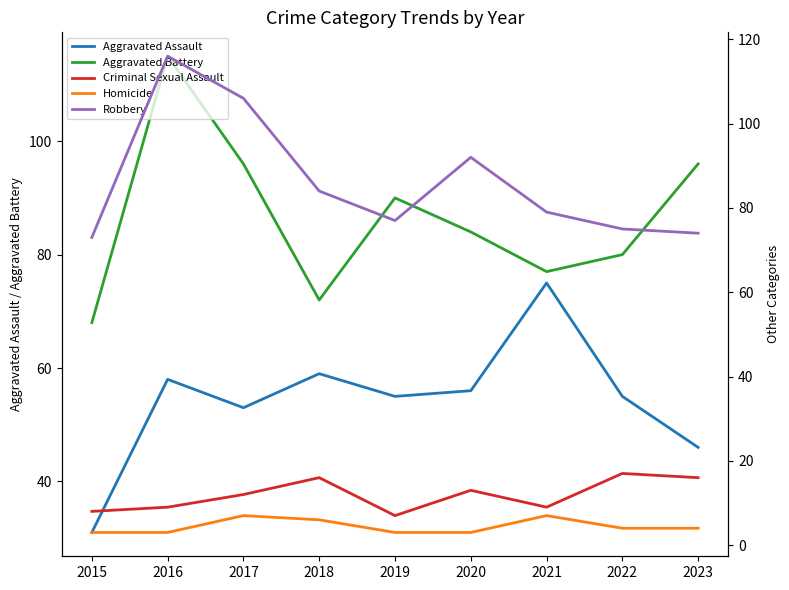

At 2020, list the series in order from largest to smallest.

Robbery, Aggravated Battery, Aggravated Assault, Criminal Sexual Assault, Homicide